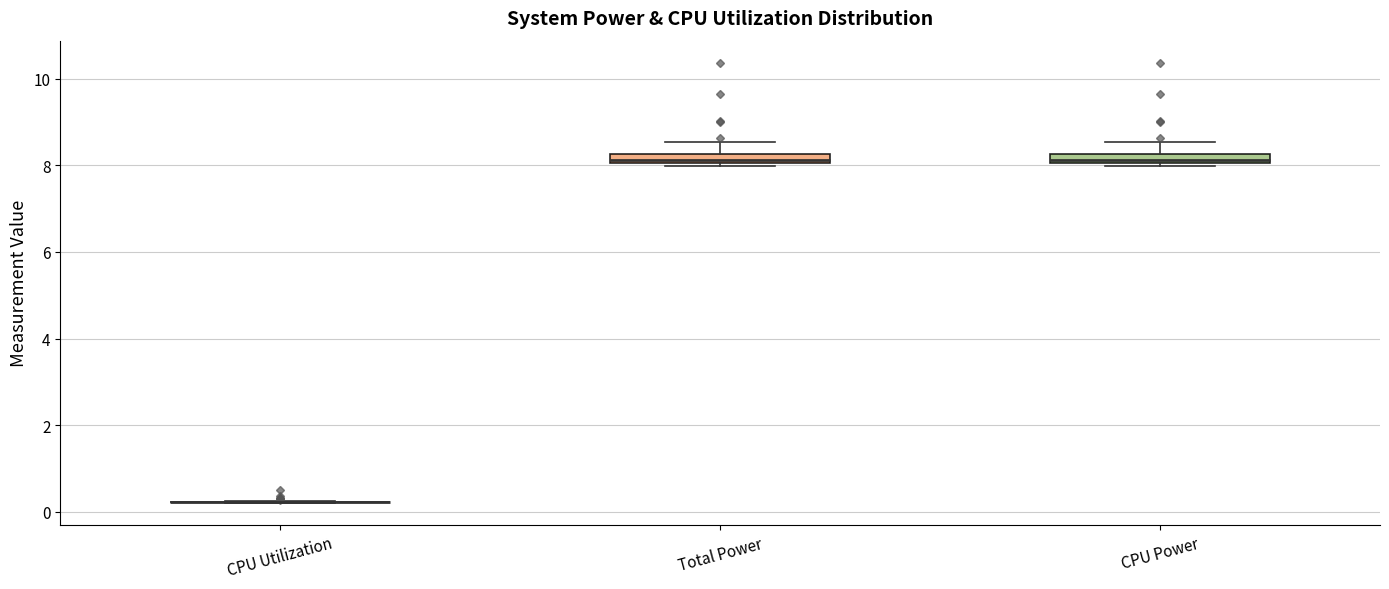

Where is the upper edge of the box for Total Power on the y-axis? The values are not printed on the chart, so give them approximately, as read against the axis.

8.2